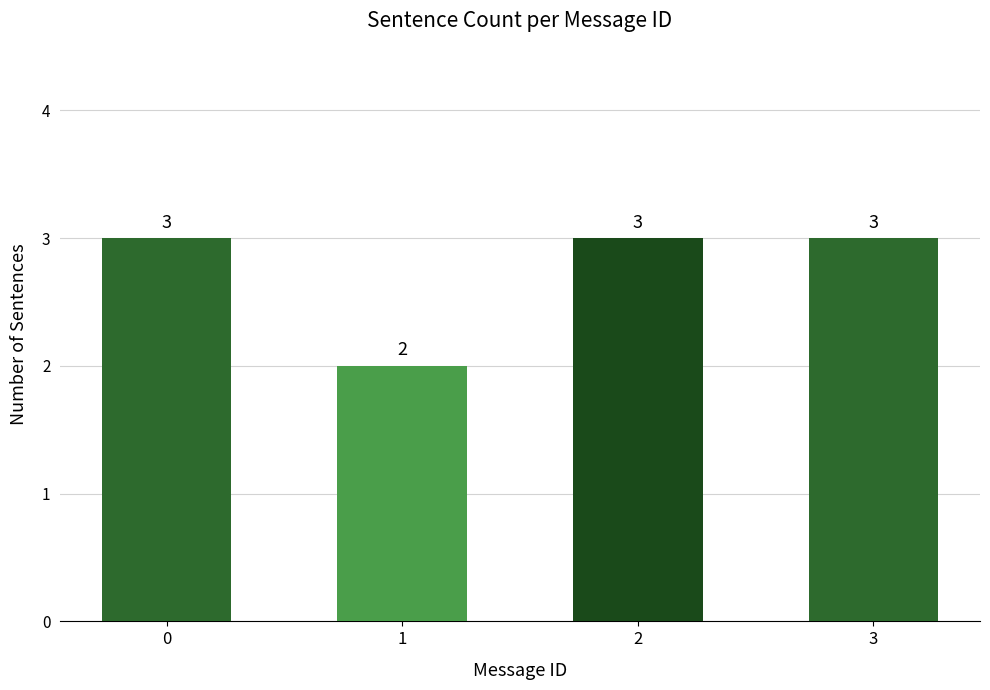

The value at 0 is 3. True or false?

True